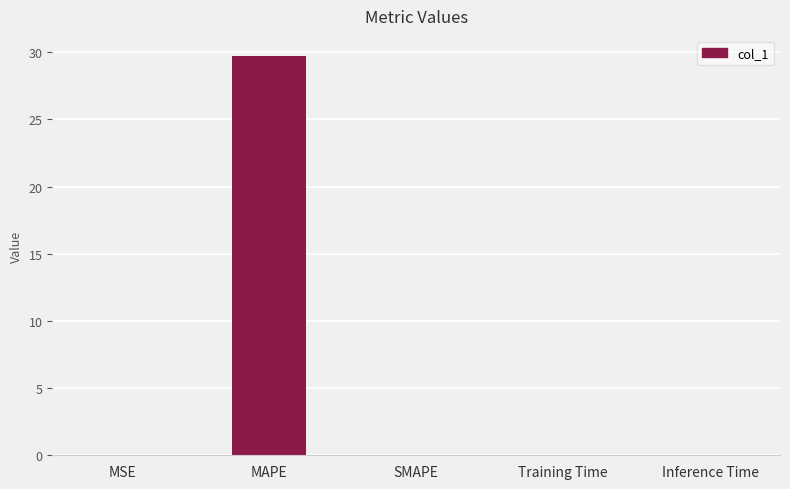

Which category has the highest value across all series?

MAPE